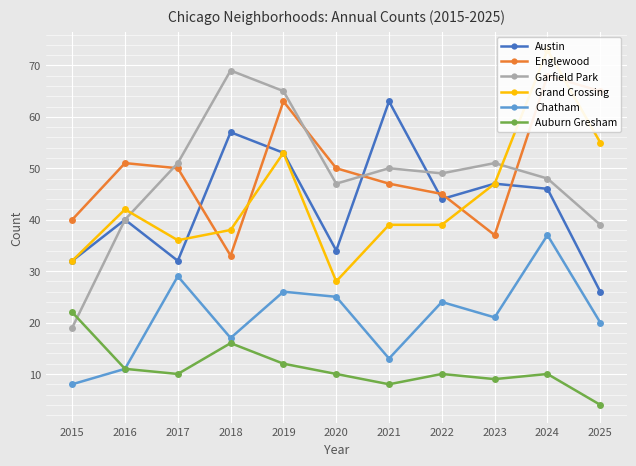

At 2017, list the series in order from smallest to largest.

Auburn Gresham, Chatham, Austin, Grand Crossing, Englewood, Garfield Park